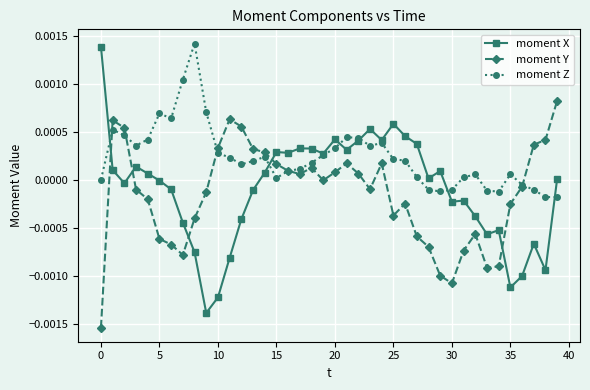

Which series has the largest total across all categories?

moment Z